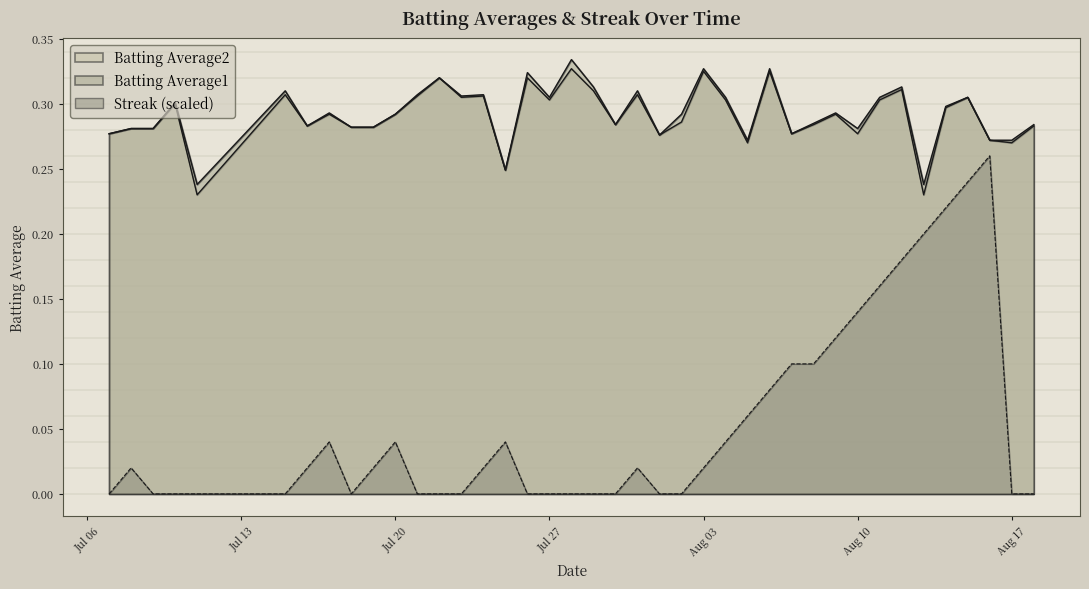

Is it true that Batting Average2 equals 0.6 at 2010-07-26?

False